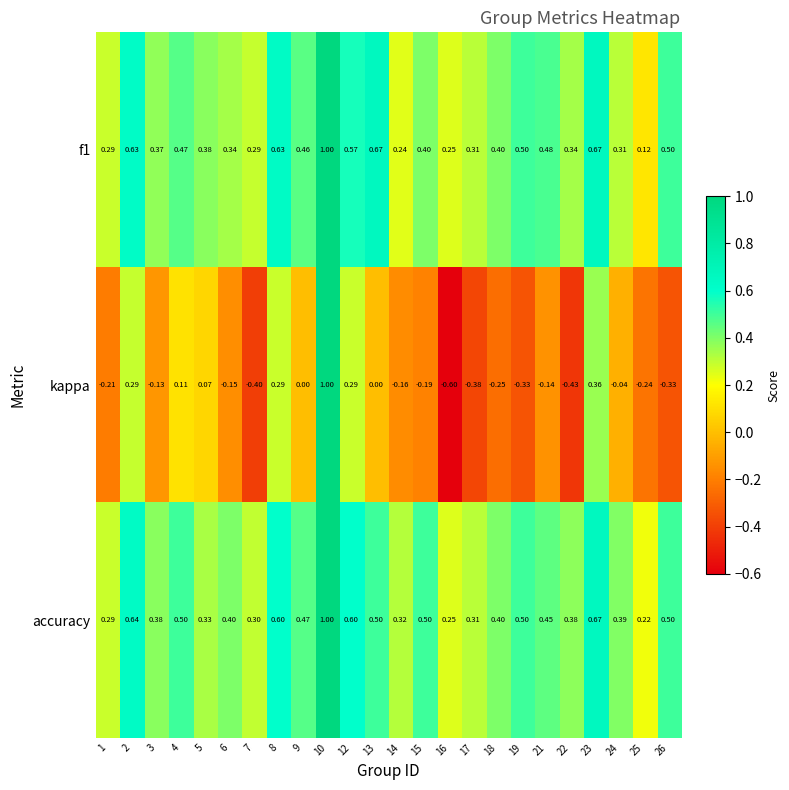

What is the minimum value shown in the chart?

-0.6